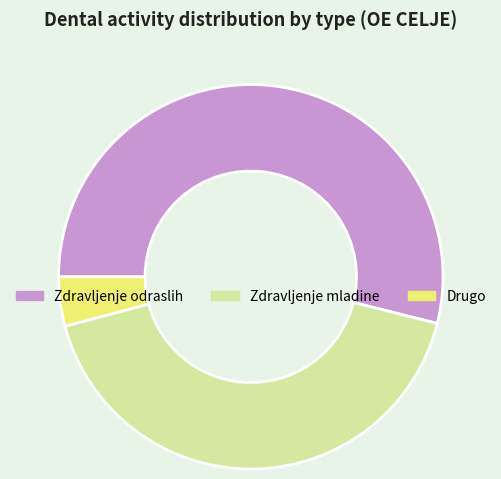

What is the largest slice in the pie chart?

Zdravljenje odraslih